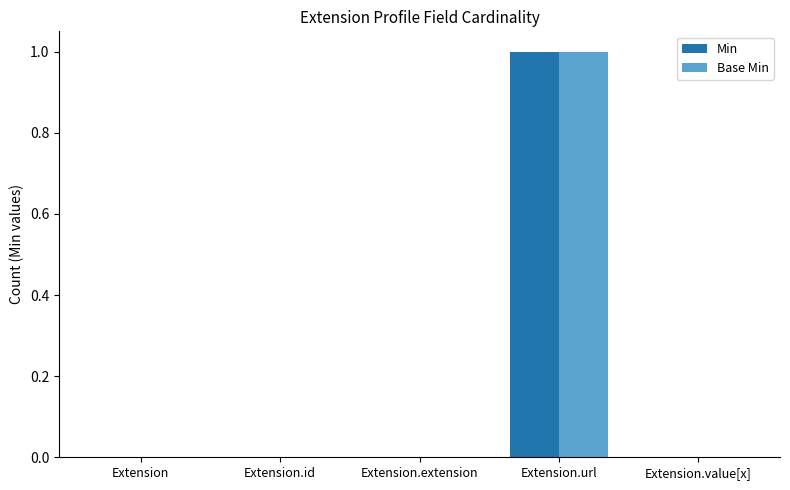

True or false: Base Min has a value of 0 at Extension.

True